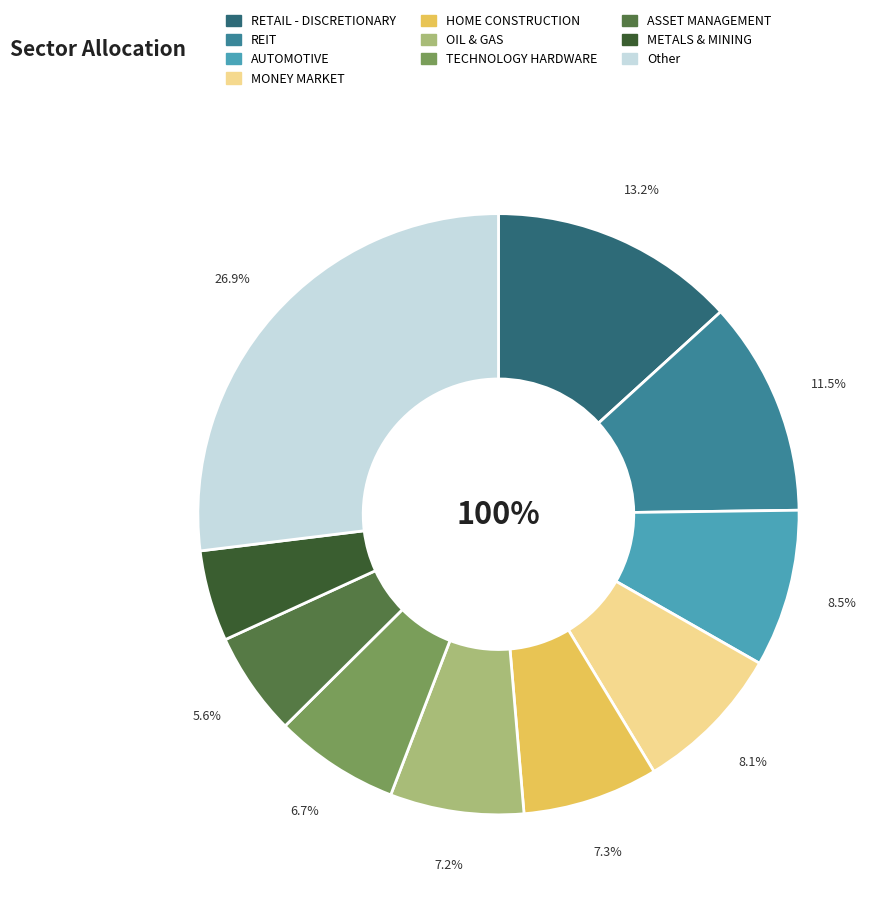

To the nearest percent, what is the combined percentage of ASSET MANAGEMENT and OIL & GAS?

13%